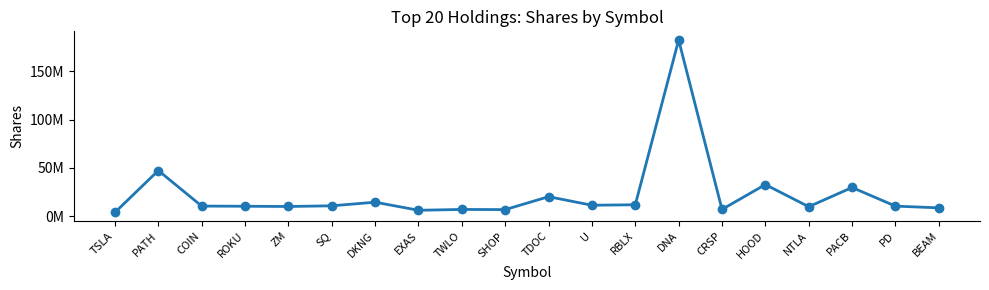

List the labels in order of value, smallest first.

TSLA, EXAS, SHOP, TWLO, CRSP, BEAM, NTLA, ZM, ROKU, PD, COIN, SQ, U, RBLX, DKNG, TDOC, PACB, HOOD, PATH, DNA